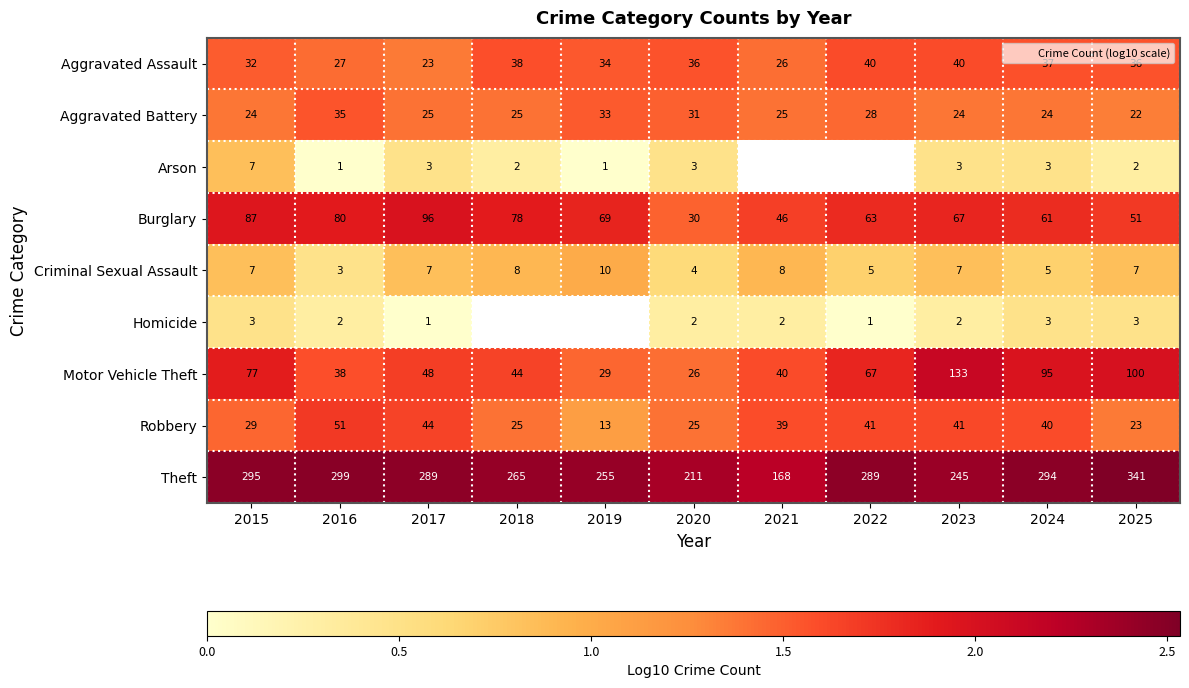

Which series has the largest total across all categories?

Theft